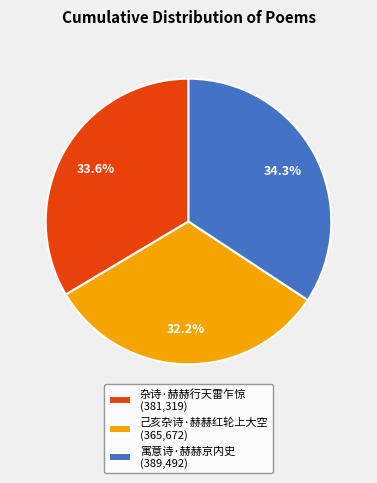

Between 己亥杂诗·赫赫红轮上大空 (365,672) and 寓意诗·赫赫京内史 (389,492), which is larger?

寓意诗·赫赫京内史 (389,492)